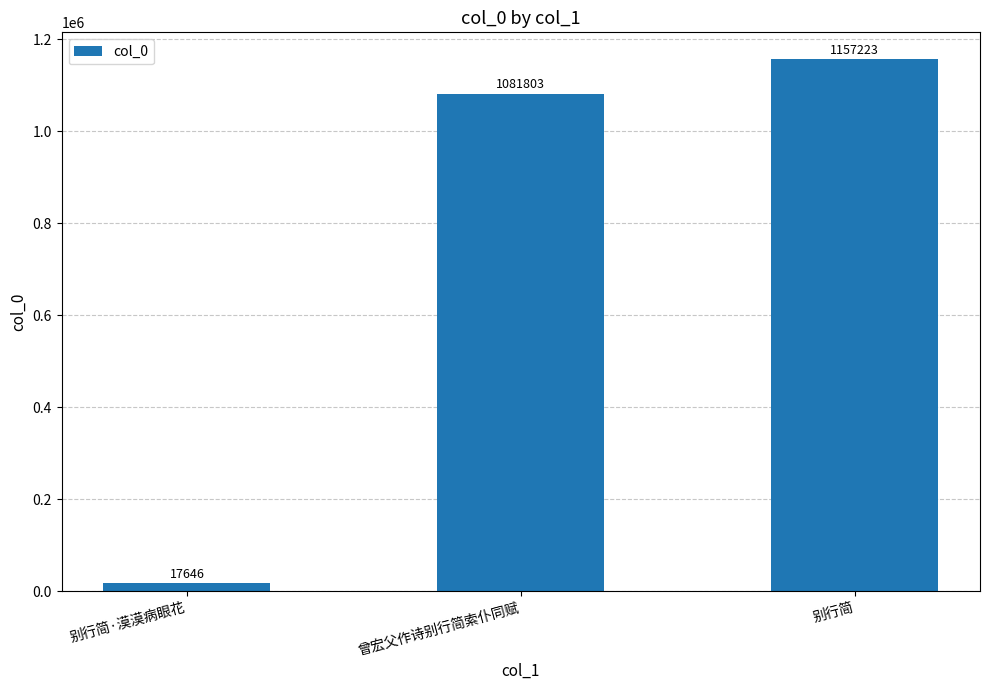

Reading left to right, what are all the values shown in this chart?

别行简·漠漠病眼花=17646	曾宏父作诗别行简索仆同赋=1081803	别行简=1157223